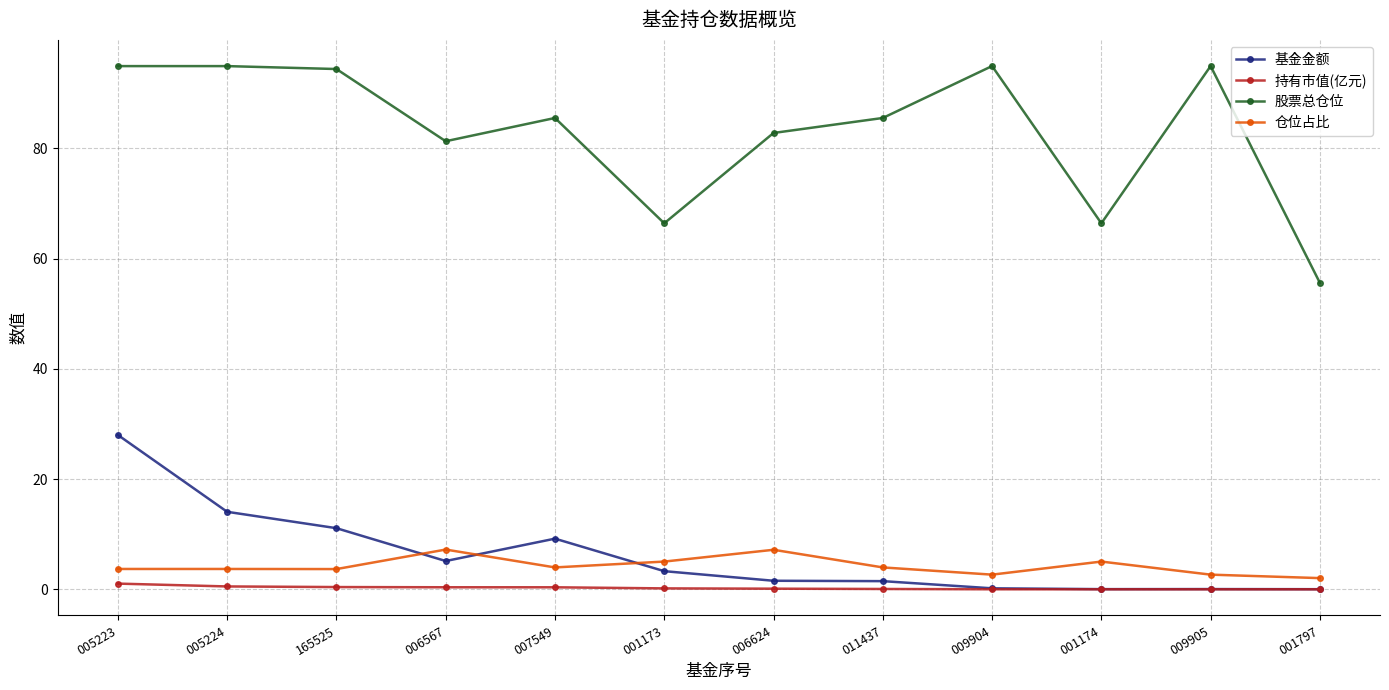

What is the difference between the maximum and minimum values in the 仓位占比 series?

5.2